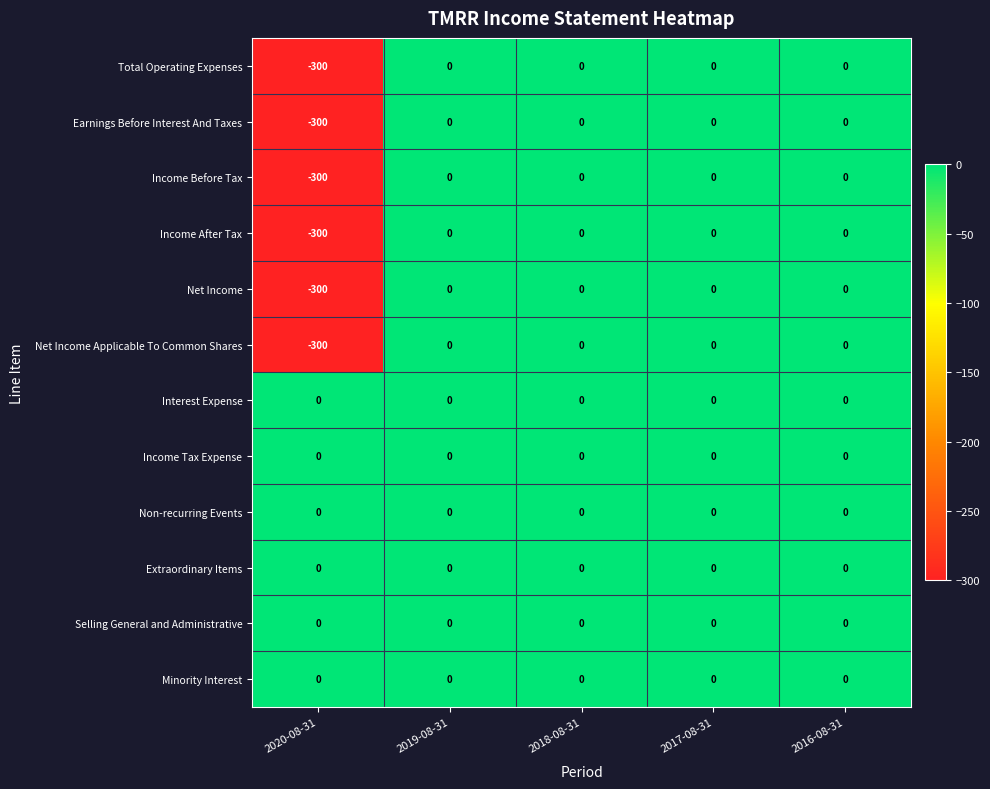

How many data points does each series have?

5